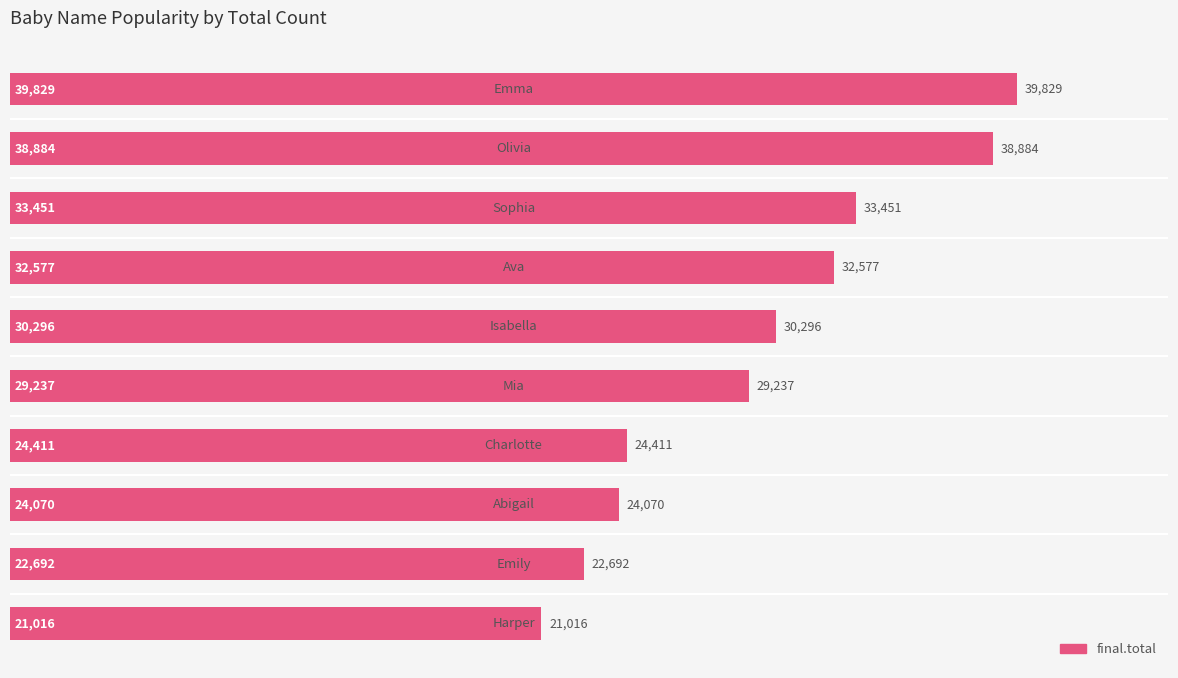

What is the greatest value displayed?

39829